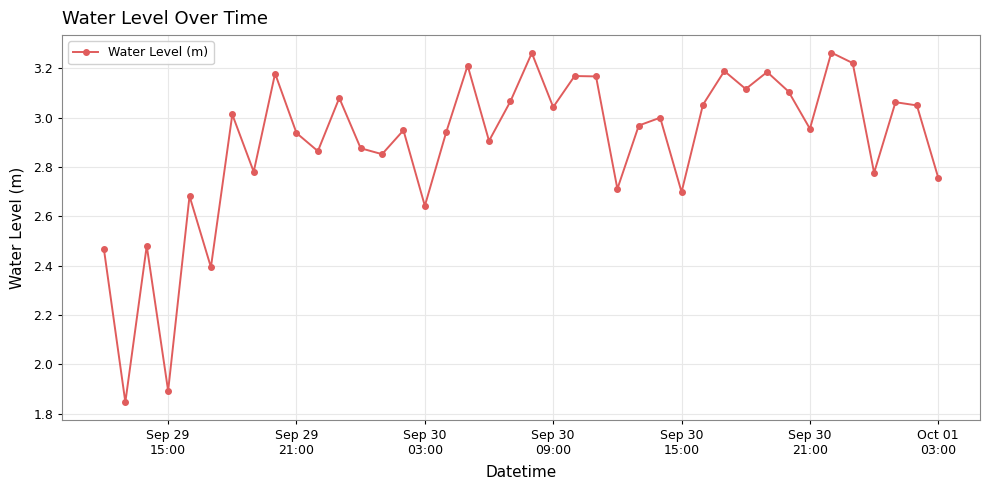

What is the difference between the maximum and minimum values?

1.4